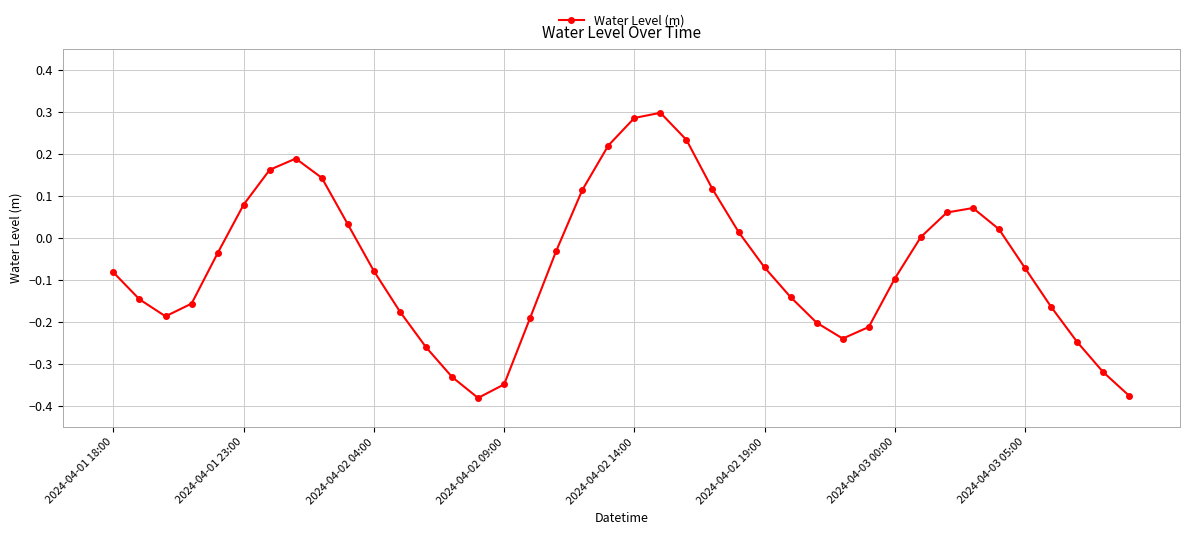

How many interior local peaks (higher than both neighbors) does the data have?

3